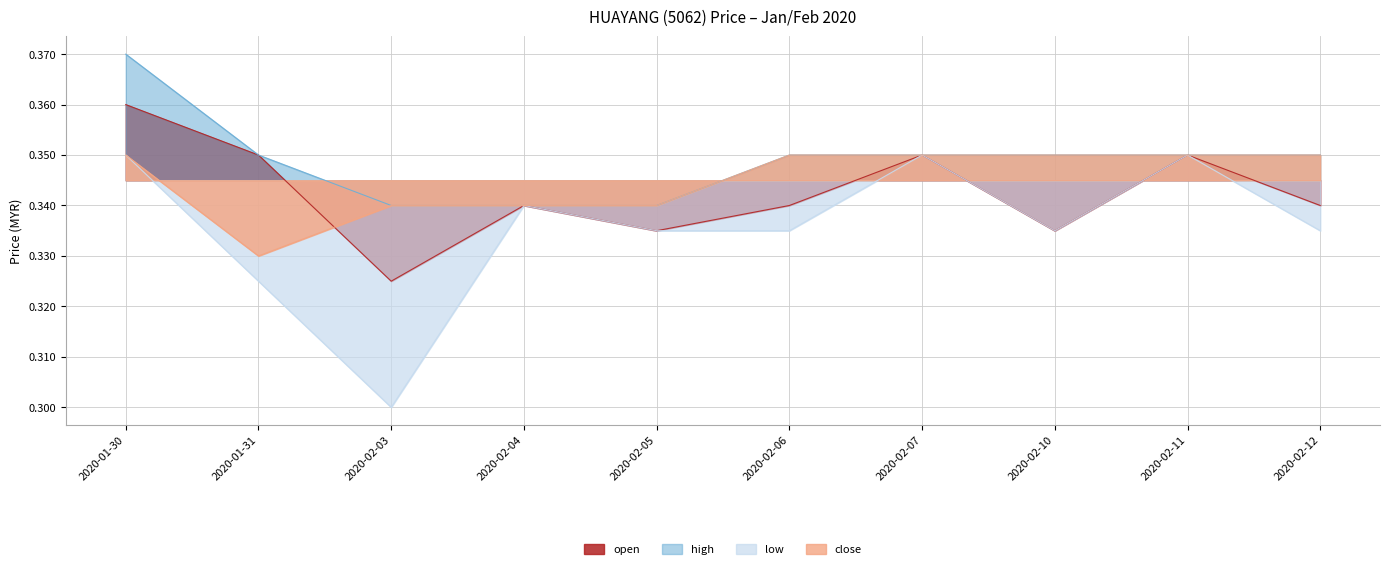

At which label is open closest to 0?

2020-02-03